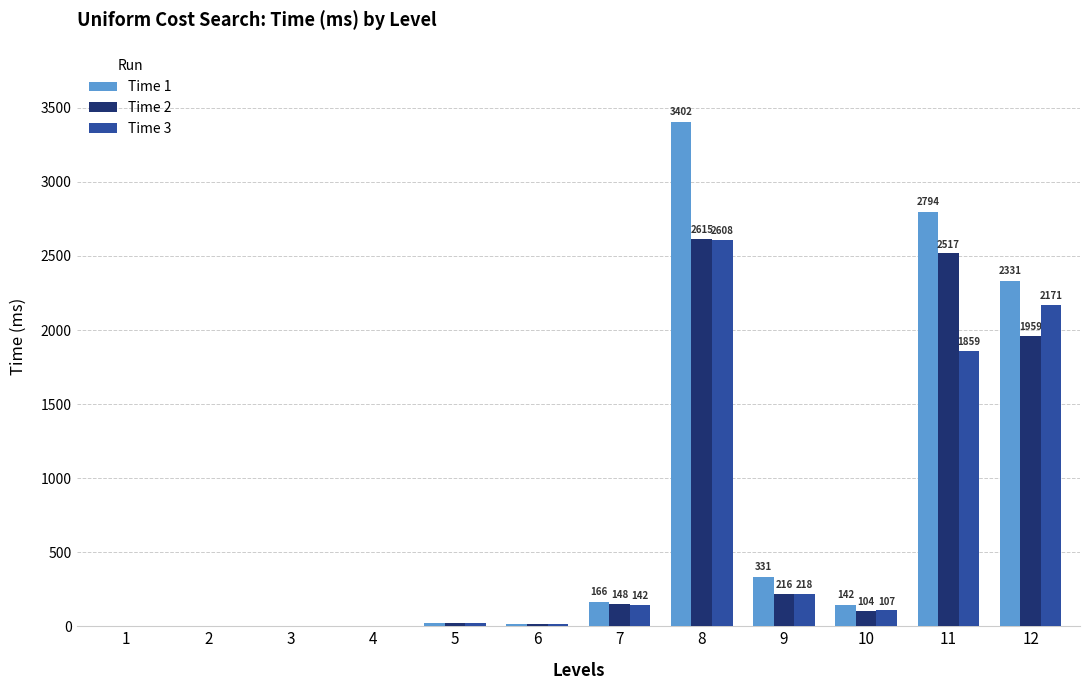

How many positive values does the Time 2 series have?

9